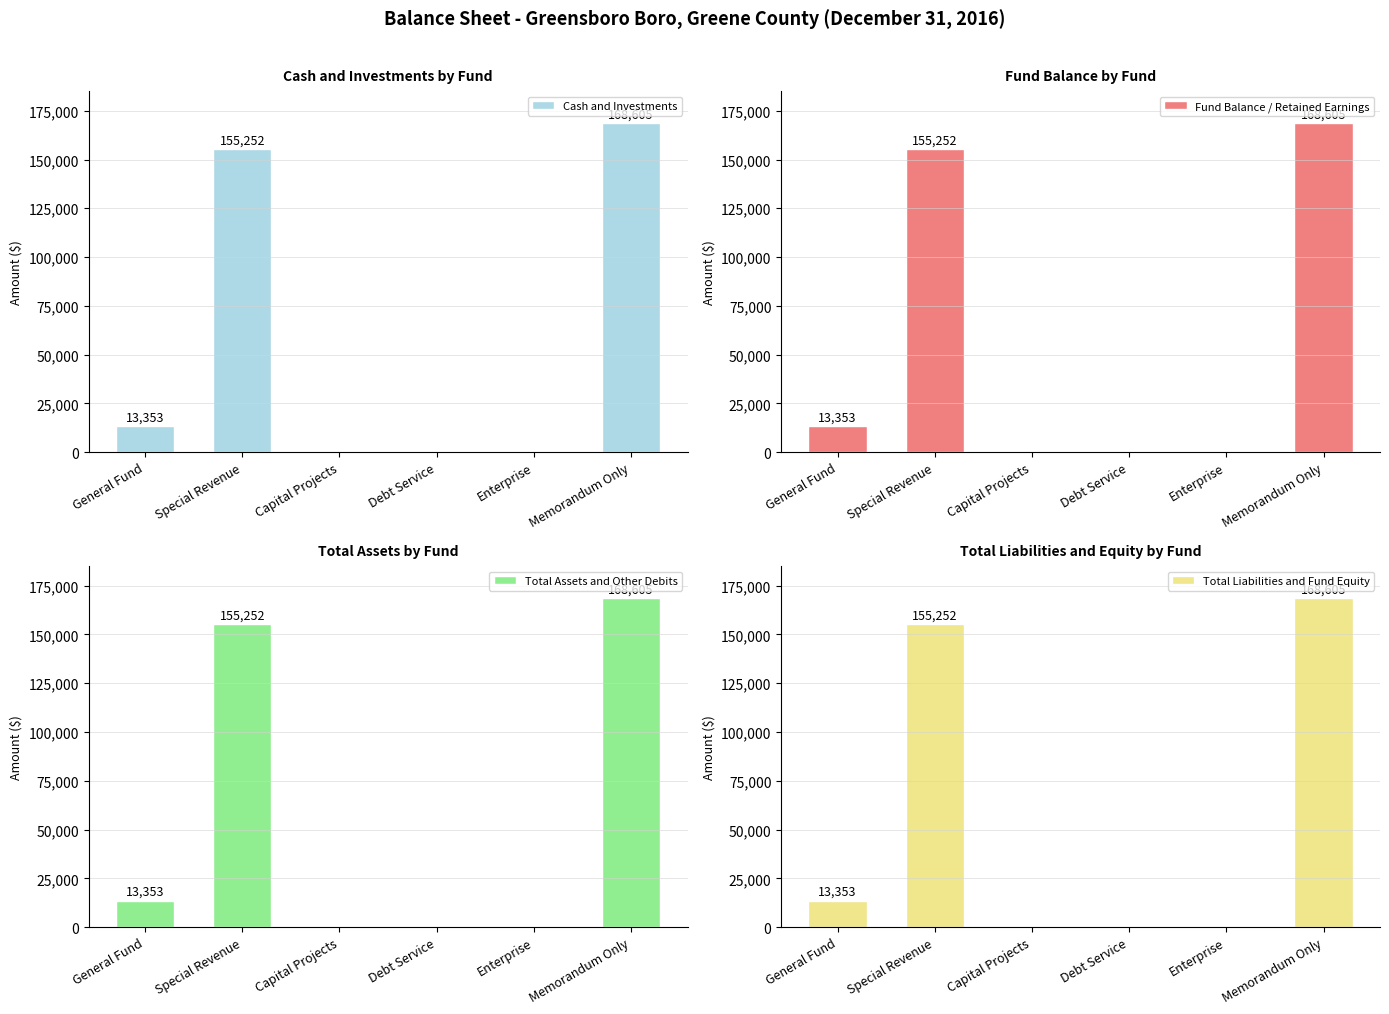

What is the greatest value displayed?

168605